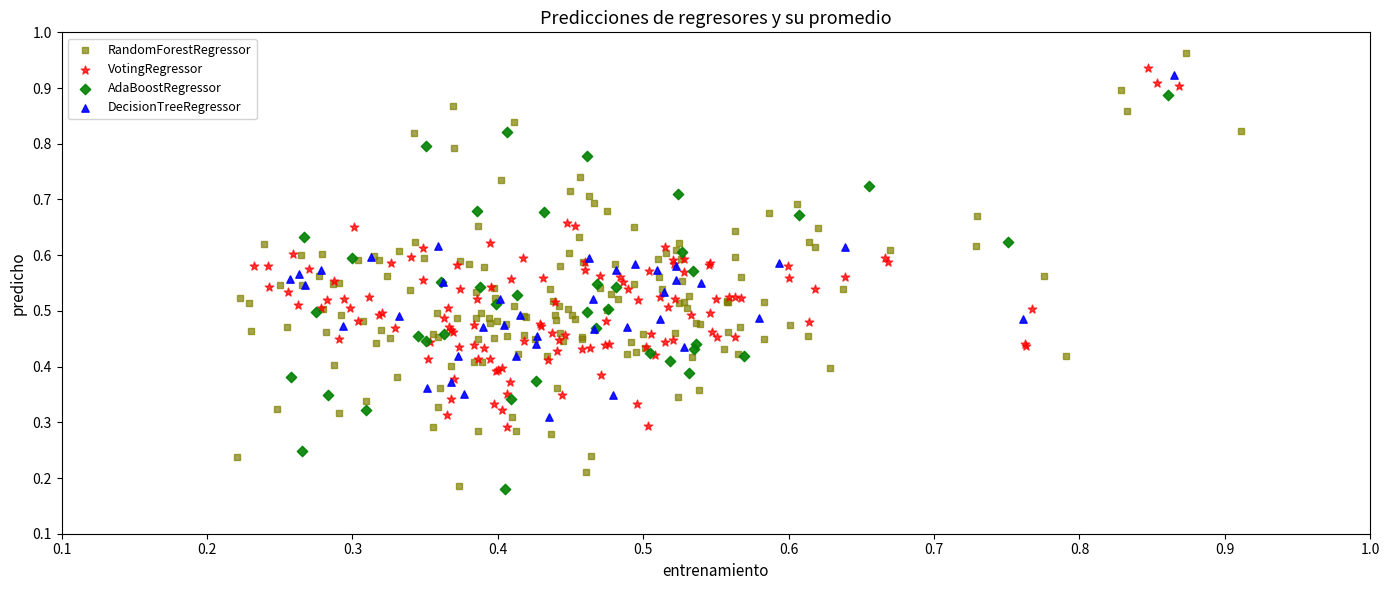

Which series has the widest spread of Y values?

RandomForestRegressor